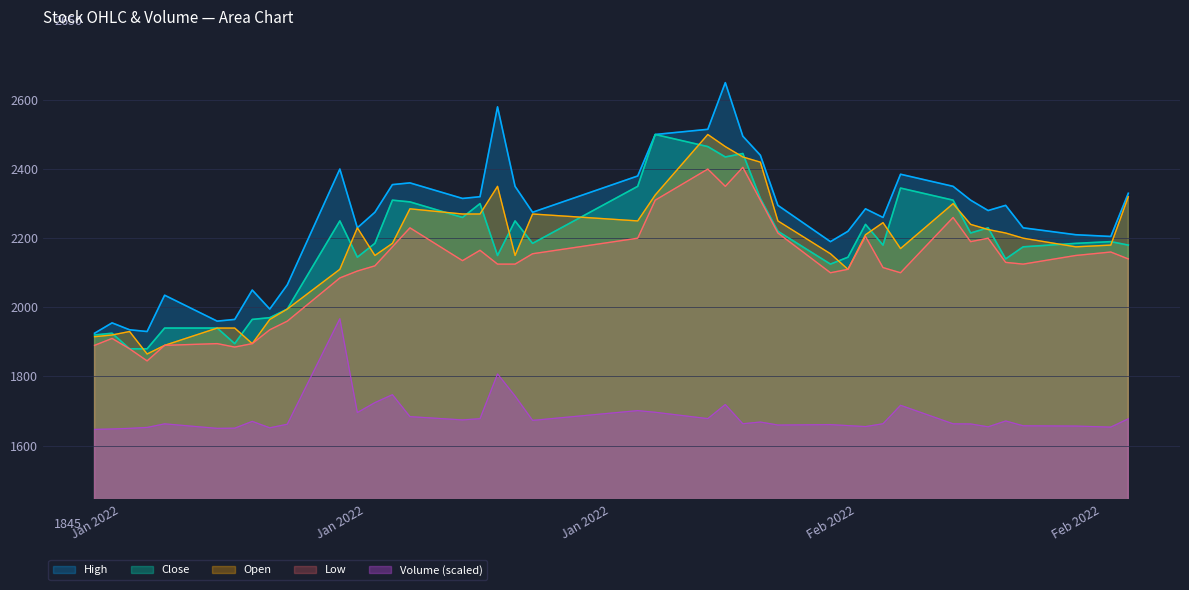

How many lines are shown in the chart?

5